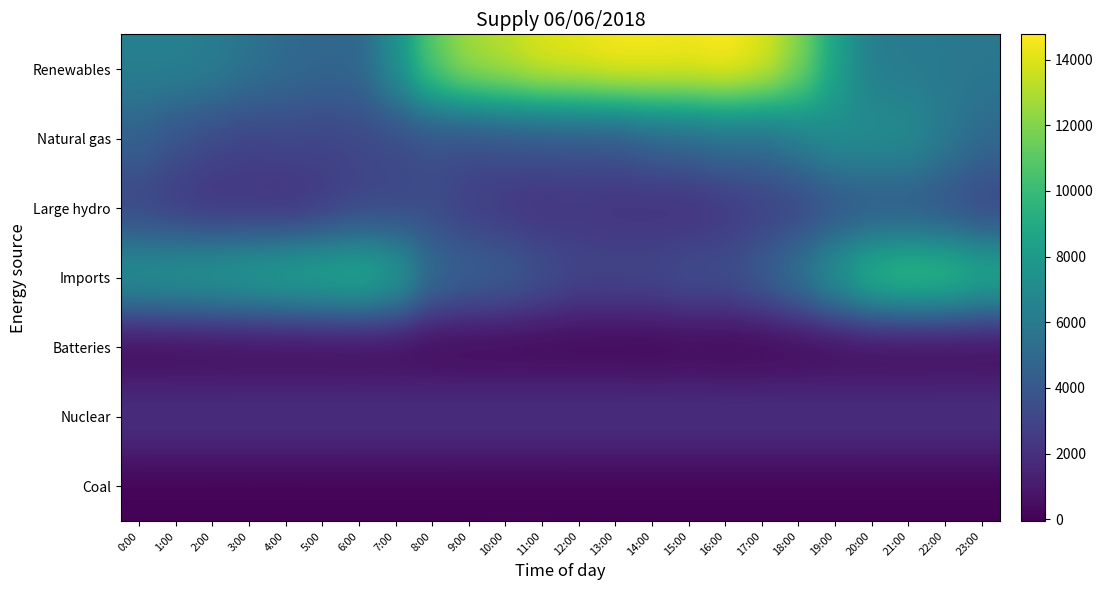

At 21:00, list the series in order from smallest to largest.

Batteries, Coal, Nuclear, Large hydro, Renewables, Natural gas, Imports